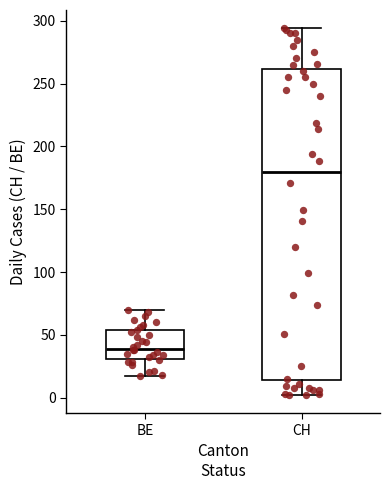

Which box is the tallest, from its lower edge to its upper edge?

CH